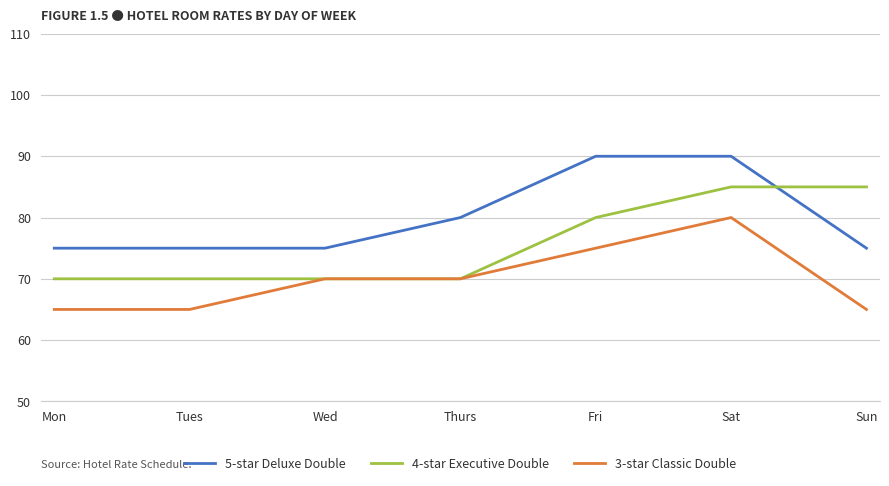

What are all the series names shown in the legend?

5-star Deluxe Double, 4-star Executive Double, 3-star Classic Double